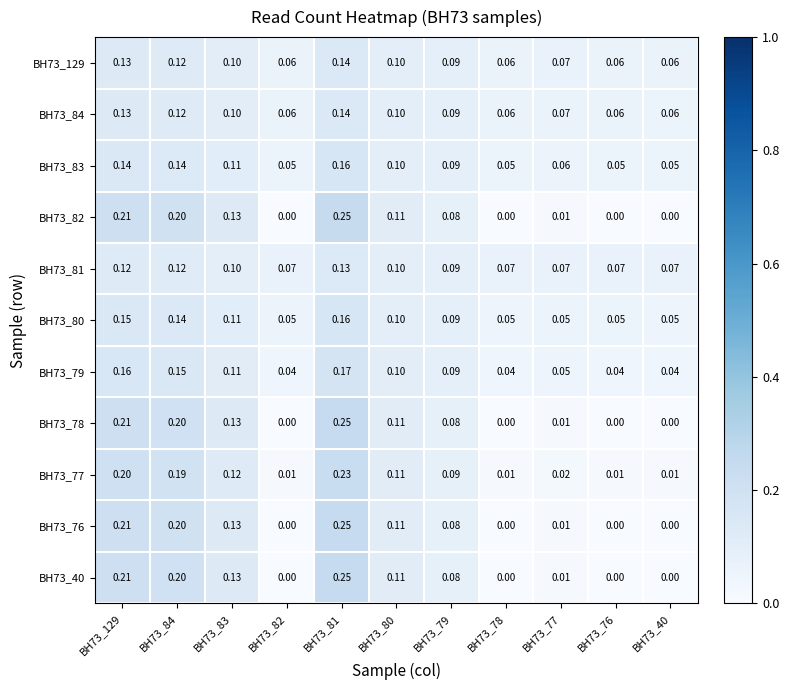

Is the value of BH73_129 at BH73_83 greater than the value of BH73_77 at BH73_83?

No